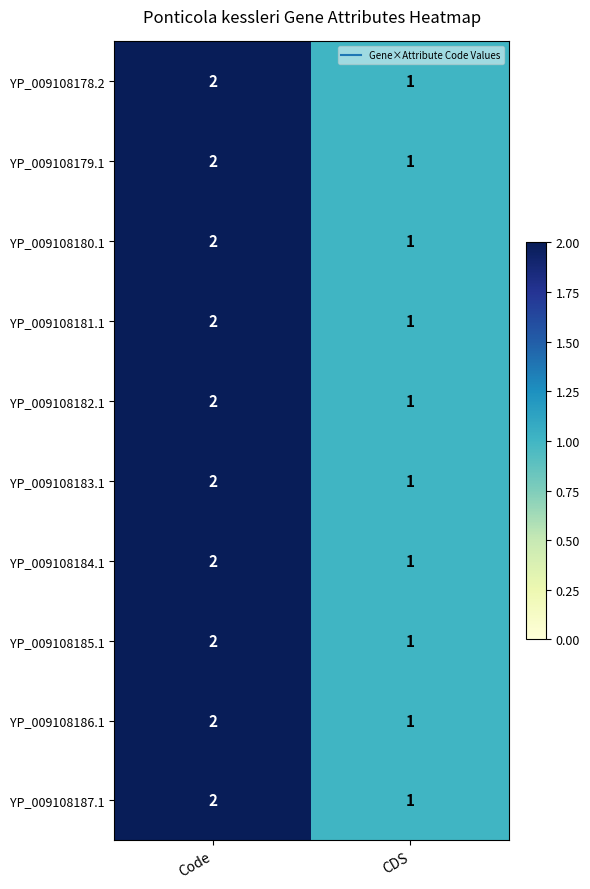

Where is YP_009108178.2 nearest to the value 1?

CDS